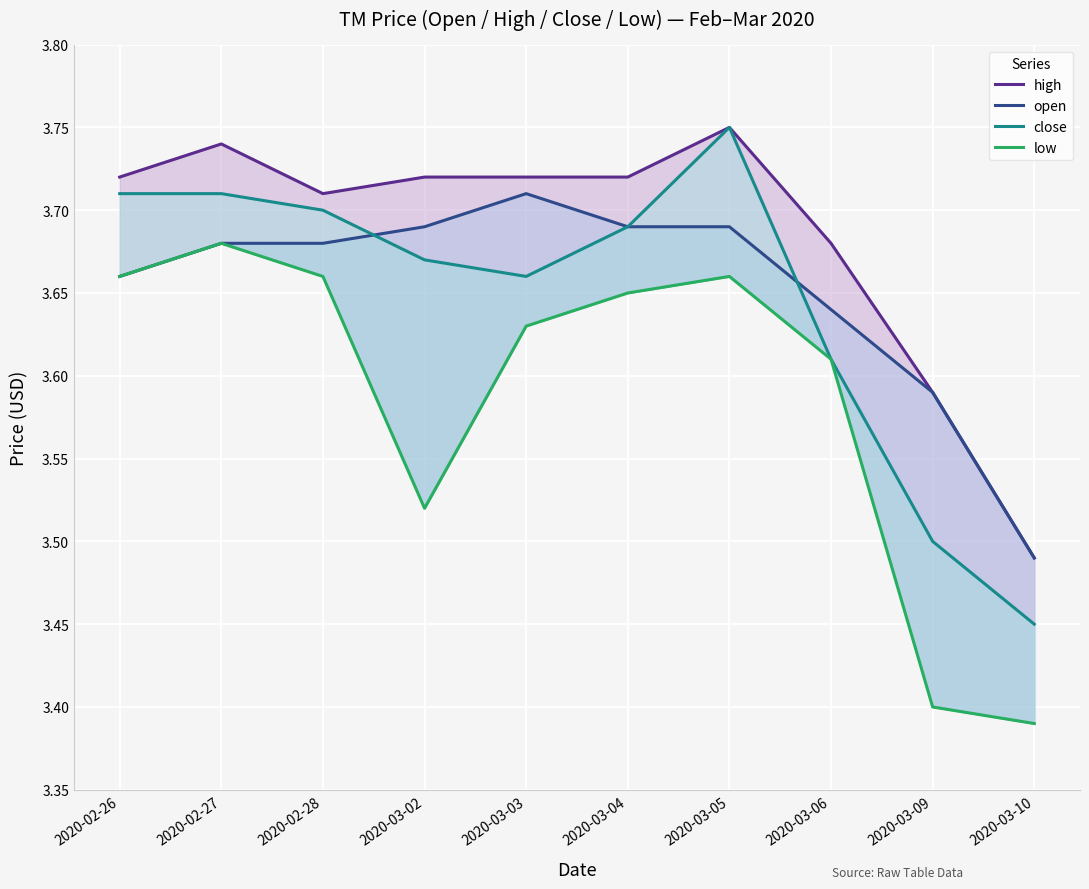

What is the highest value of the high series?

3.8